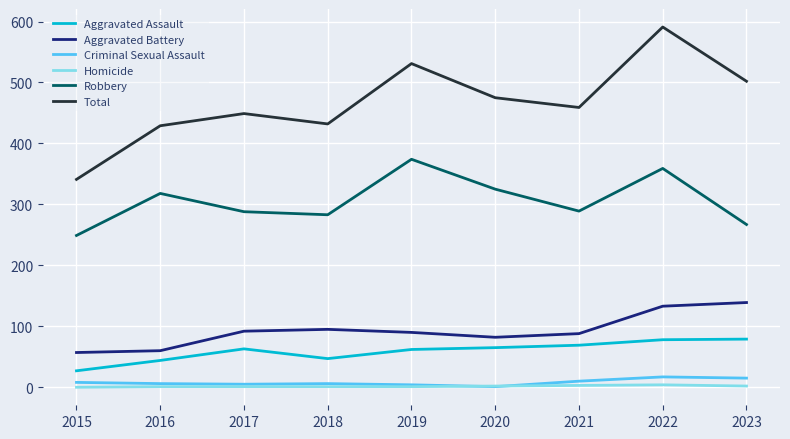

What value does the Total series have at 2018, to the nearest 10?

430